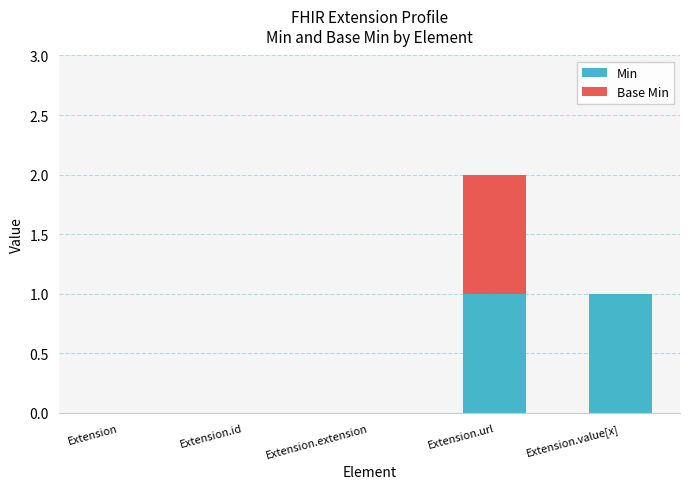

The Min series shows 0 at Extension.url. True or false?

False